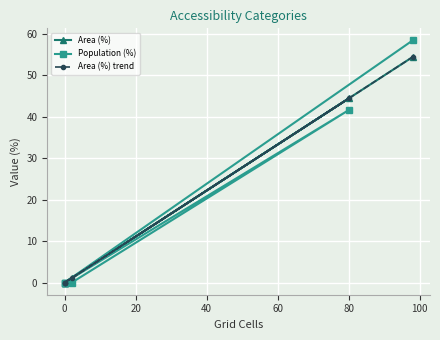

Which series has the largest total across all categories?

Population (%)